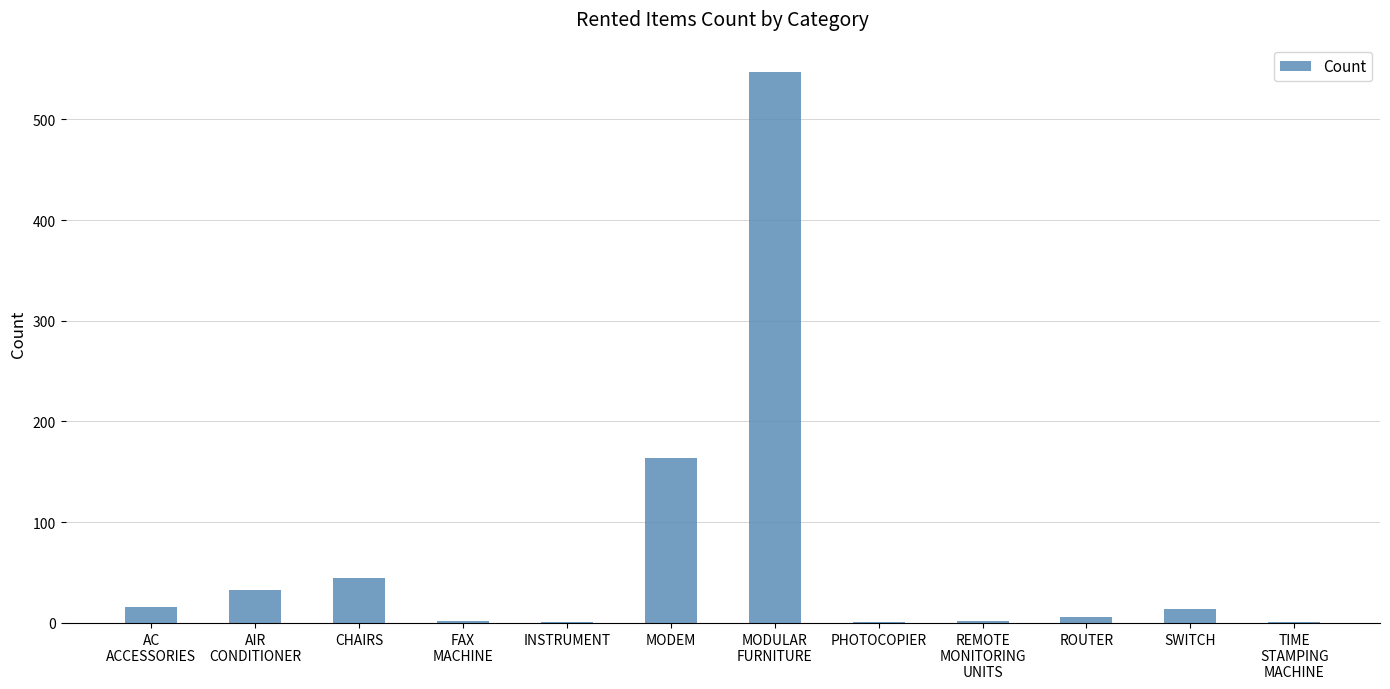

What is the sum of the values at ROUTER and MODULAR
FURNITURE?

553